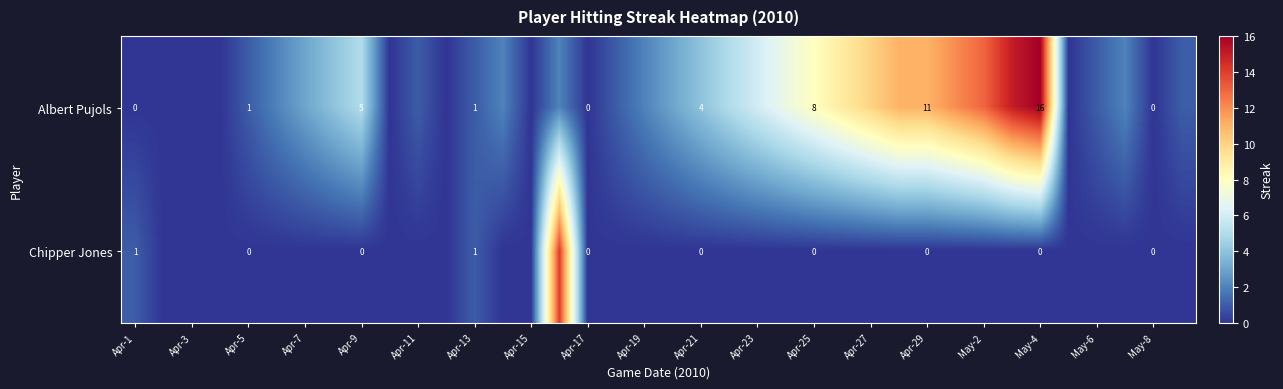

The Albert Pujols series shows 7 at Apr-29. True or false?

False